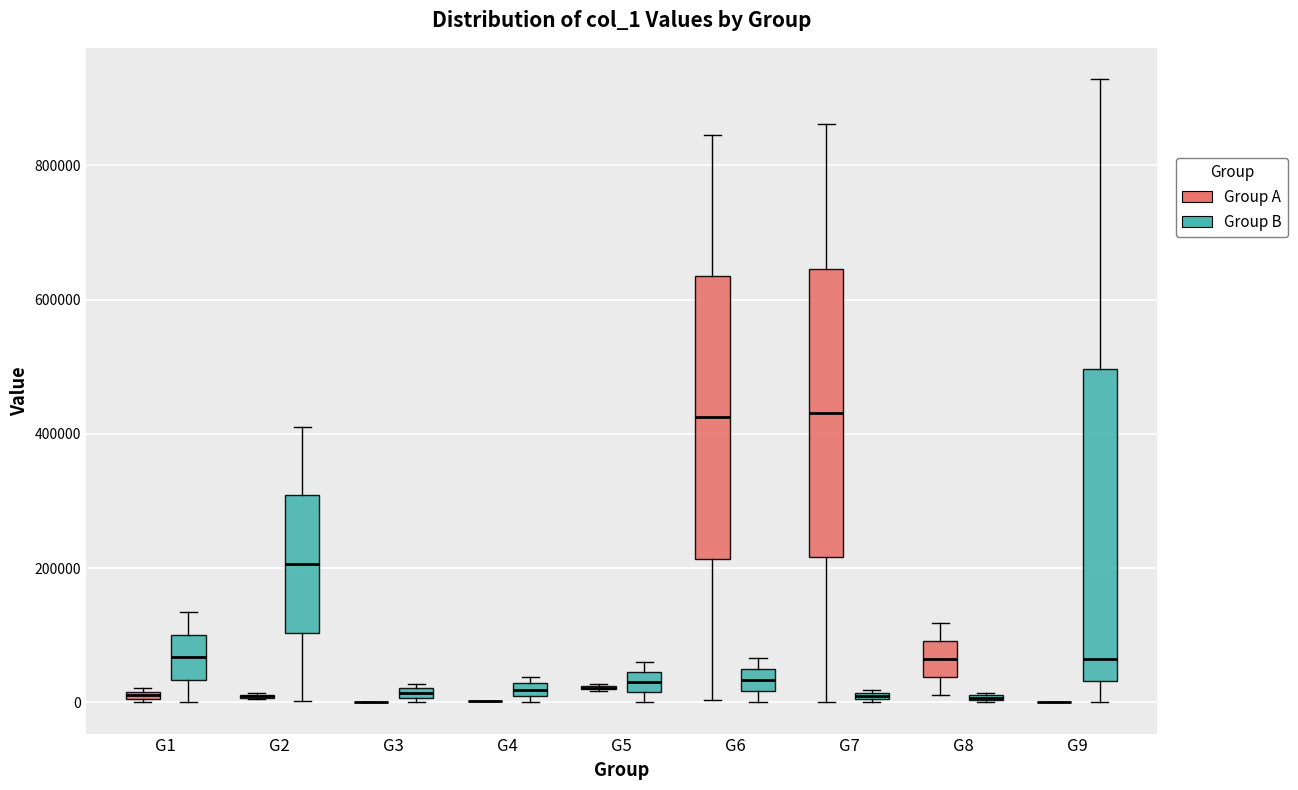

Comparing the boxes themselves (not the whiskers), which one is the tallest?

G9 (Group B)